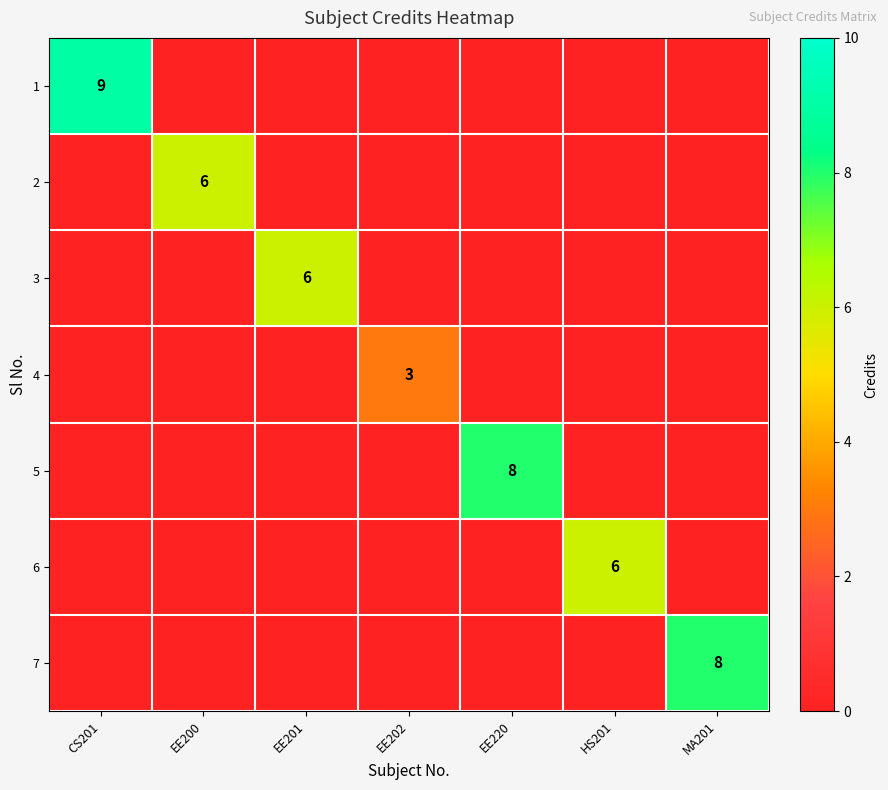

The value of 7 at MA201 is 8. True or false?

True